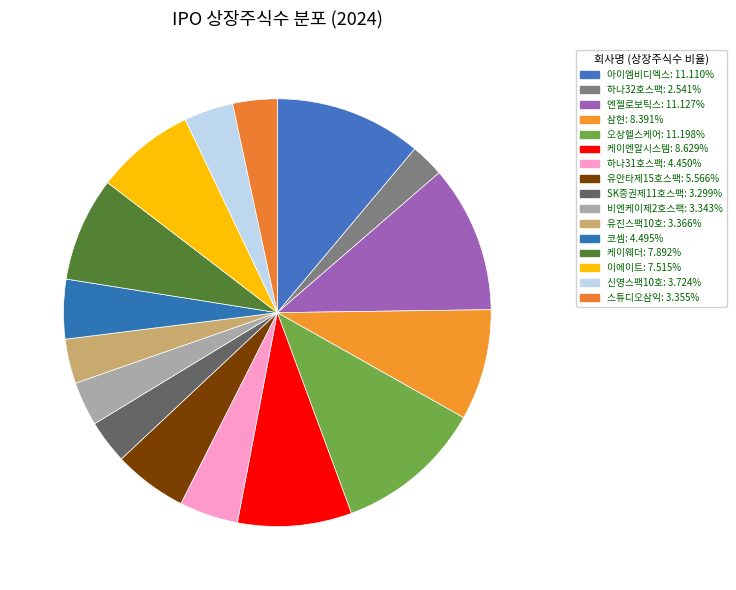

What is the total percentage of 비엔케이제2호스팩 and 엔젤로보틱스?

14.5%